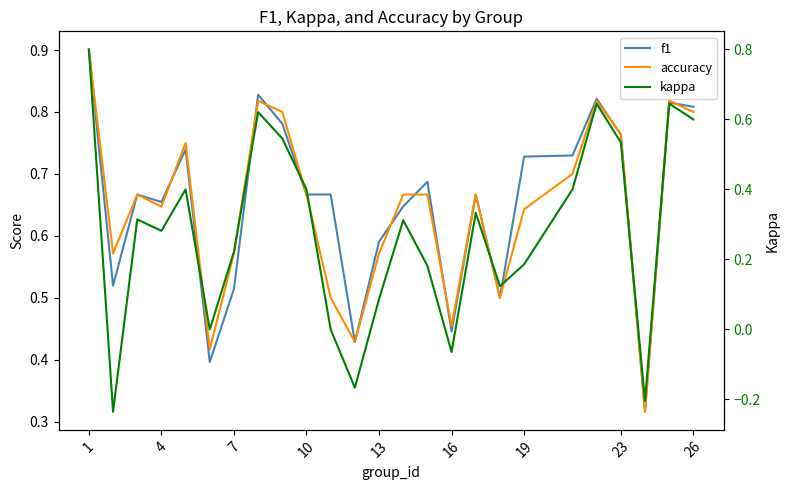

True or false: accuracy has a value of 0.3 at 26.

False